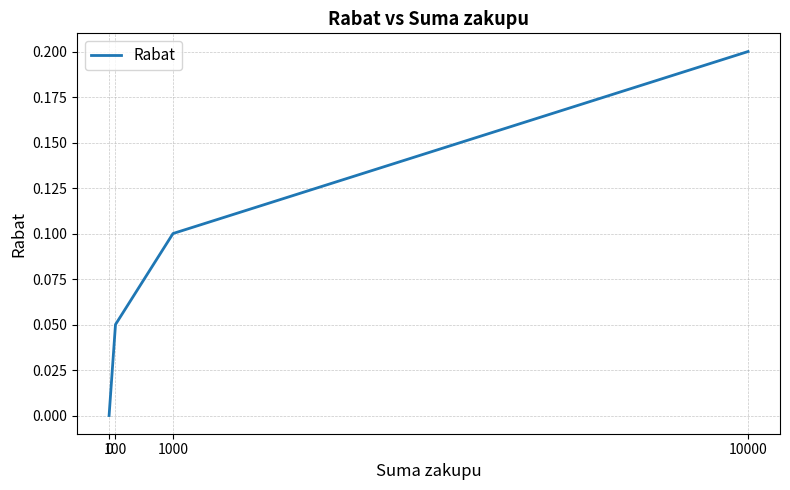

The value at 0 is -0.1. True or false?

False